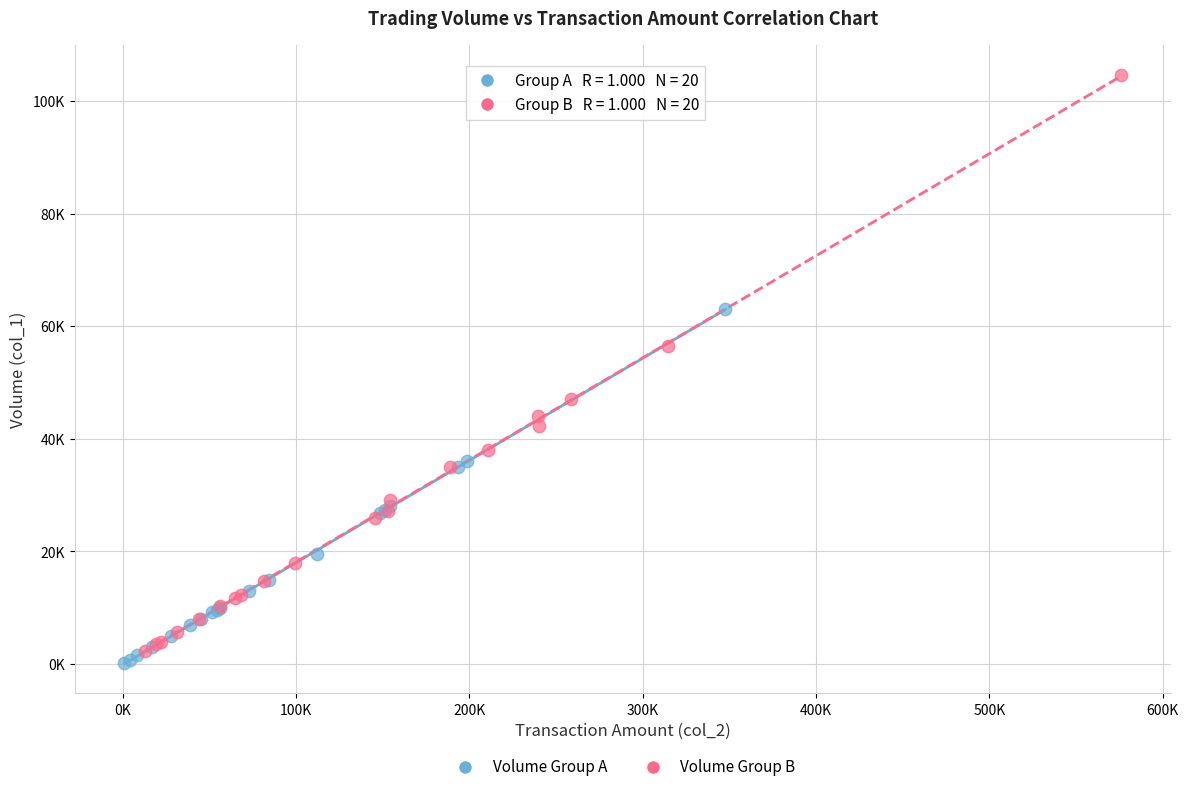

Which series reaches the minimum Y coordinate?

Volume Group A